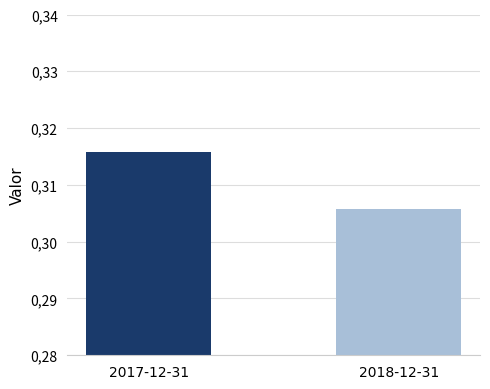

What is the approximate value at 2017-12-31?

0.3